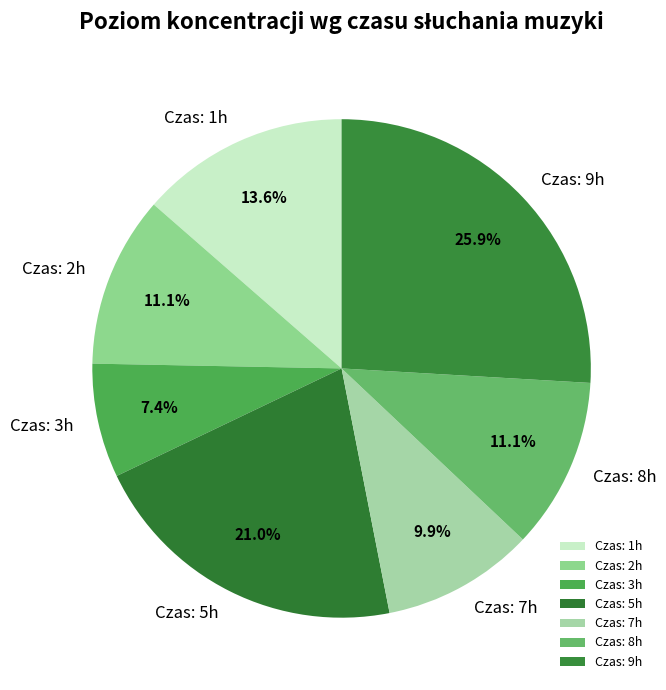

Which category has the smallest portion of the pie?

Czas: 3h